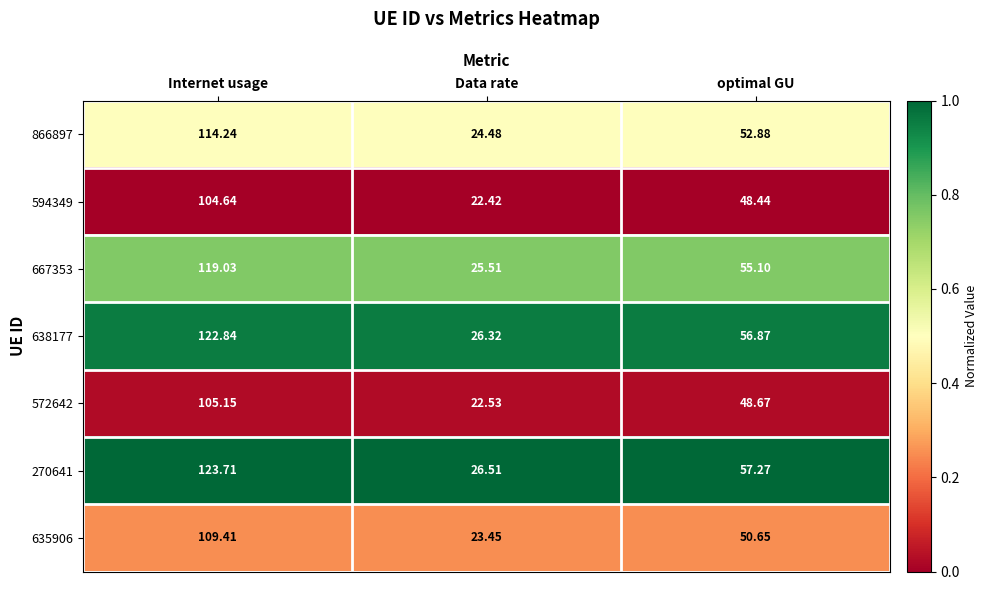

At Data rate, list the series in order from largest to smallest.

270641, 638177, 667353, 866897, 635906, 572642, 594349